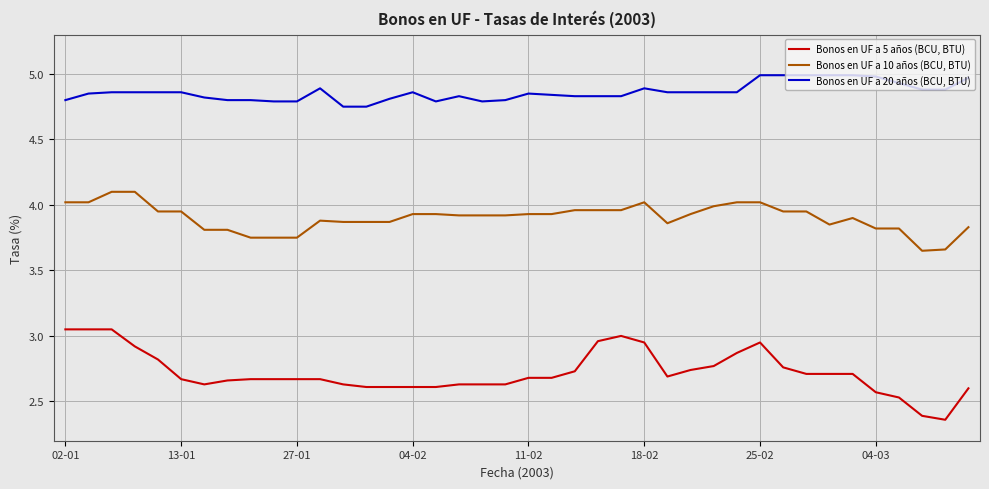

Which series has the widest spread of values?

Bonos en UF a 5 años (BCU, BTU)